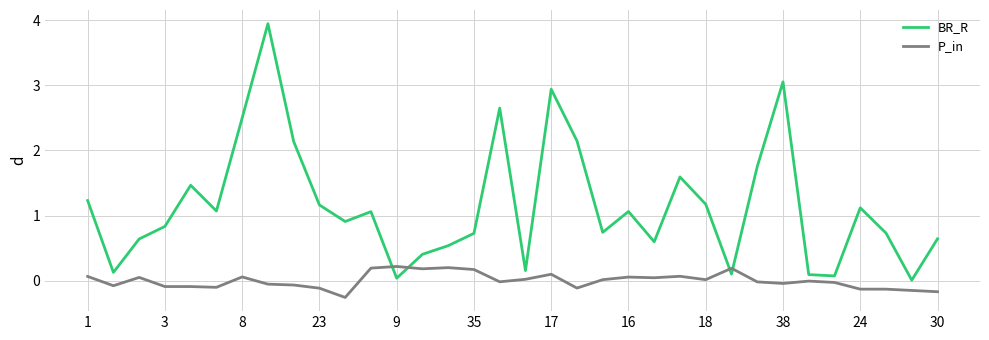

Which series has the largest range (max minus min)?

BR_R